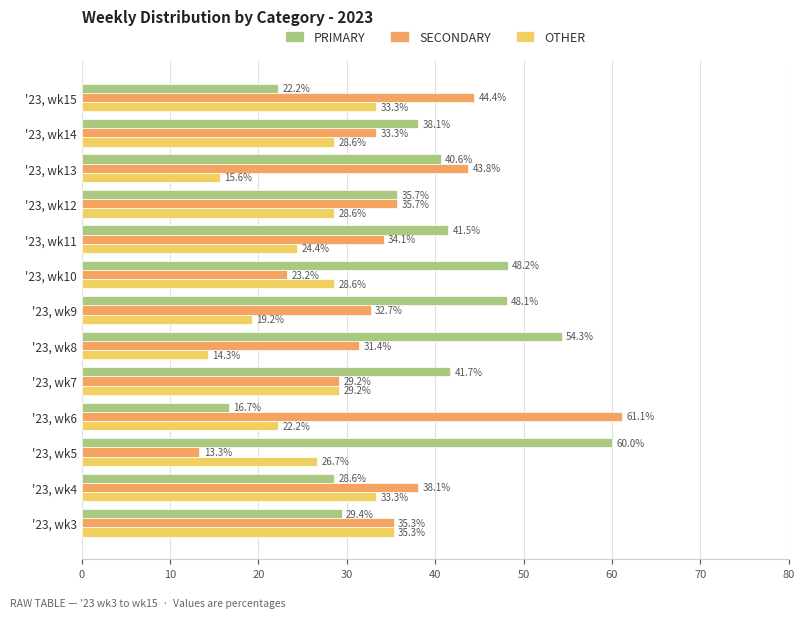

The value of OTHER at '23, wk6 is 34.7. True or false?

False